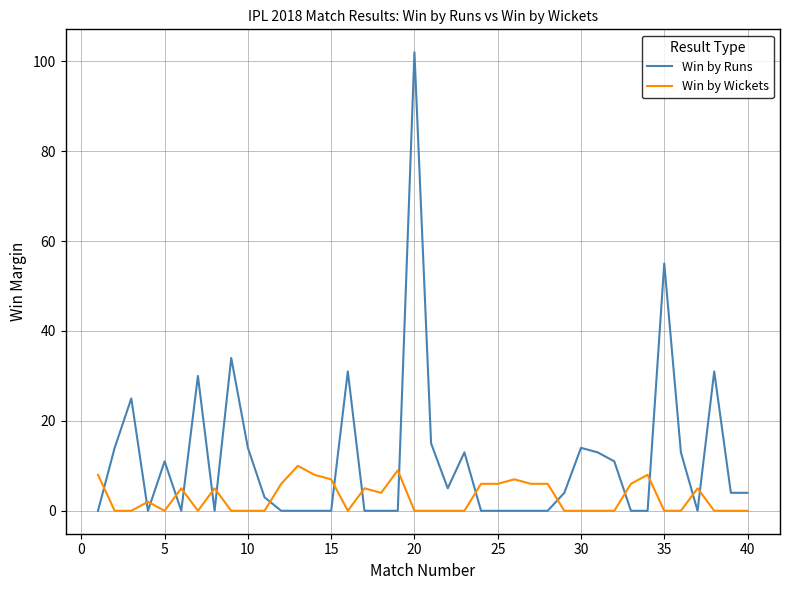

Which series has the largest range (max minus min)?

Win by Runs